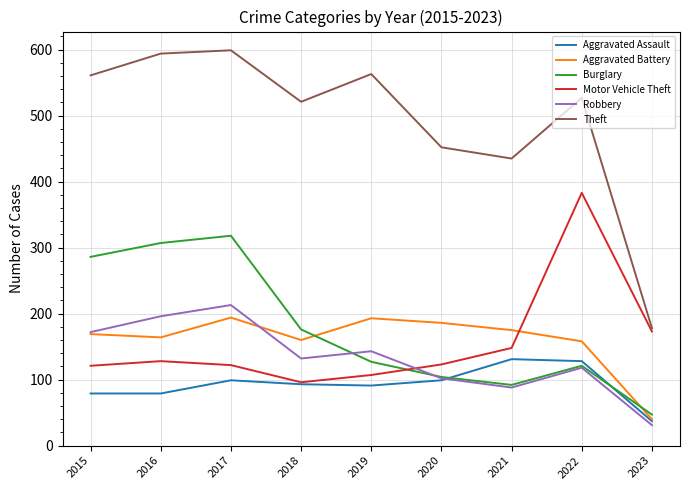

Rank the series by their maximum value, from lowest to highest.

Aggravated Assault, Aggravated Battery, Robbery, Burglary, Motor Vehicle Theft, Theft